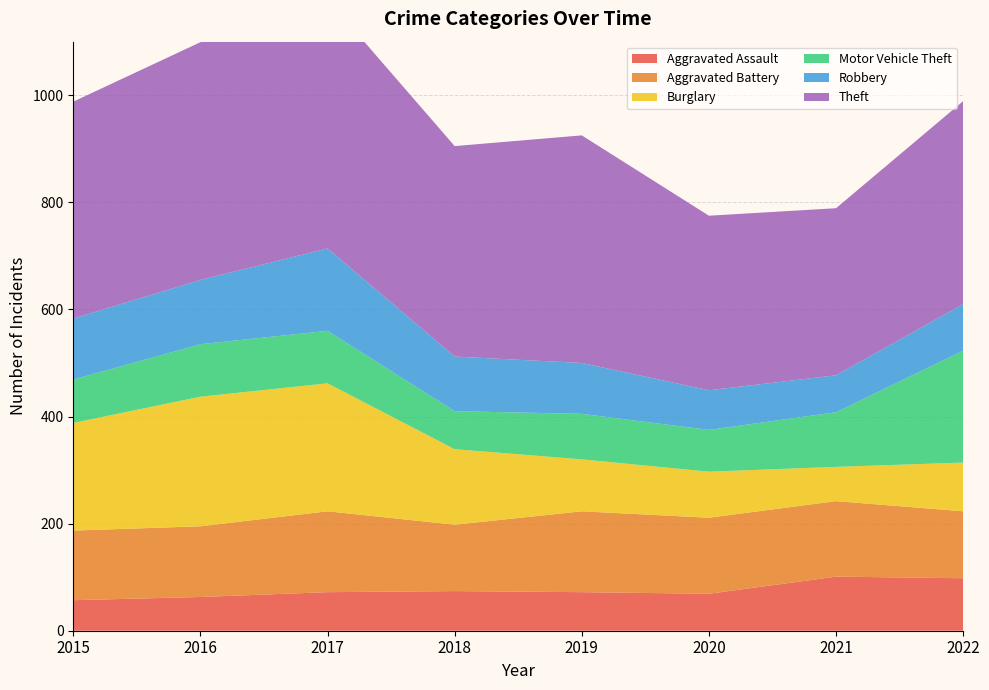

Reading left to right, extract all data points from this chart.

Aggravated Assault: 2015=57	2016=63	2017=72	2018=74	2019=72	2020=69	2021=101	2022=98
Aggravated Battery: 2015=130	2016=132	2017=151	2018=124	2019=151	2020=142	2021=141	2022=125
Burglary: 2015=201	2016=242	2017=239	2018=141	2019=97	2020=86	2021=64	2022=91
Motor Vehicle Theft: 2015=81	2016=98	2017=98	2018=71	2019=85	2020=78	2021=102	2022=209
Robbery: 2015=114	2016=120	2017=154	2018=102	2019=95	2020=74	2021=69	2022=87
Theft: 2015=405	2016=444	2017=465	2018=393	2019=425	2020=326	2021=312	2022=379